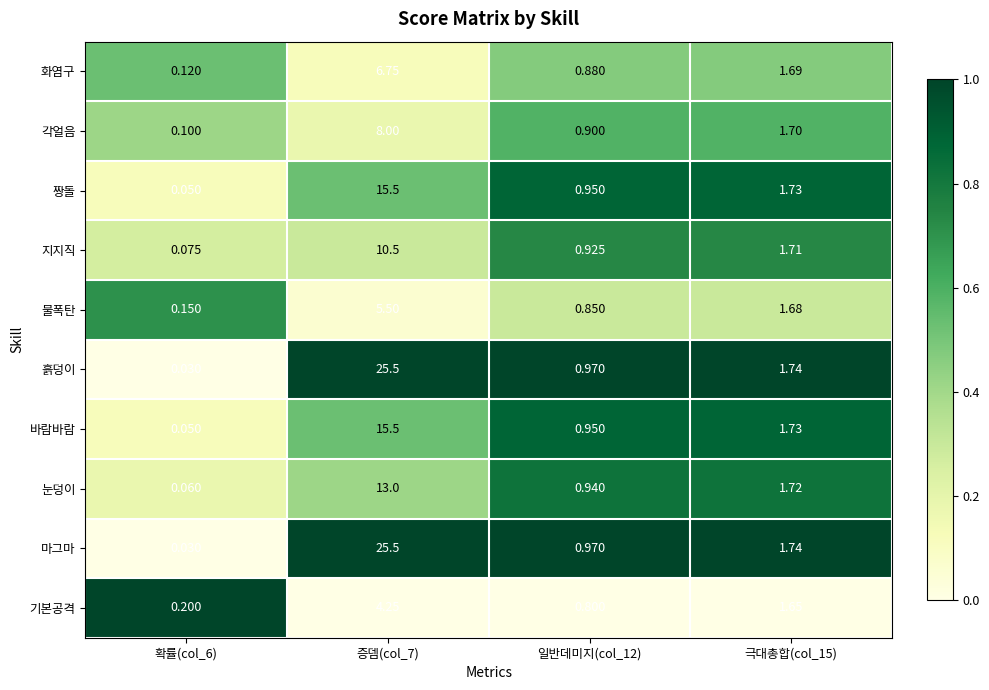

At which category is the sum across all series the highest?

증뎀(col_7)